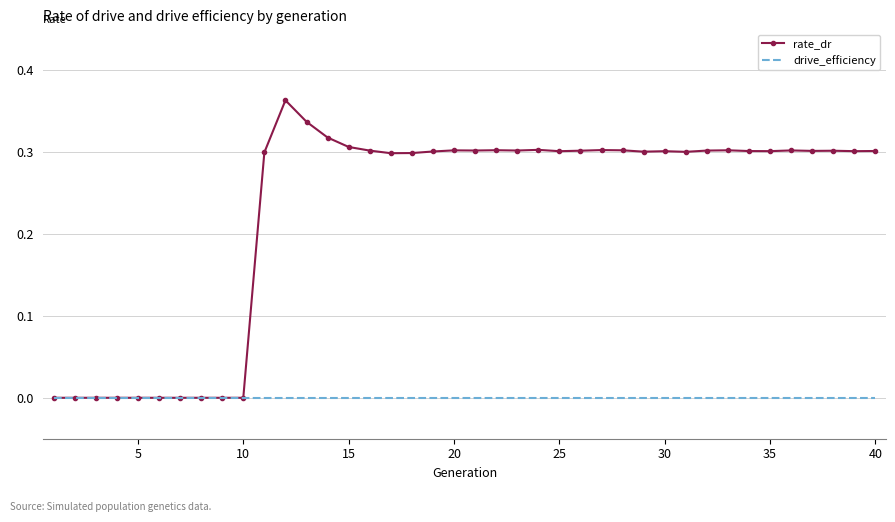

Rank the series by their maximum value, from highest to lowest.

rate_dr, drive_efficiency